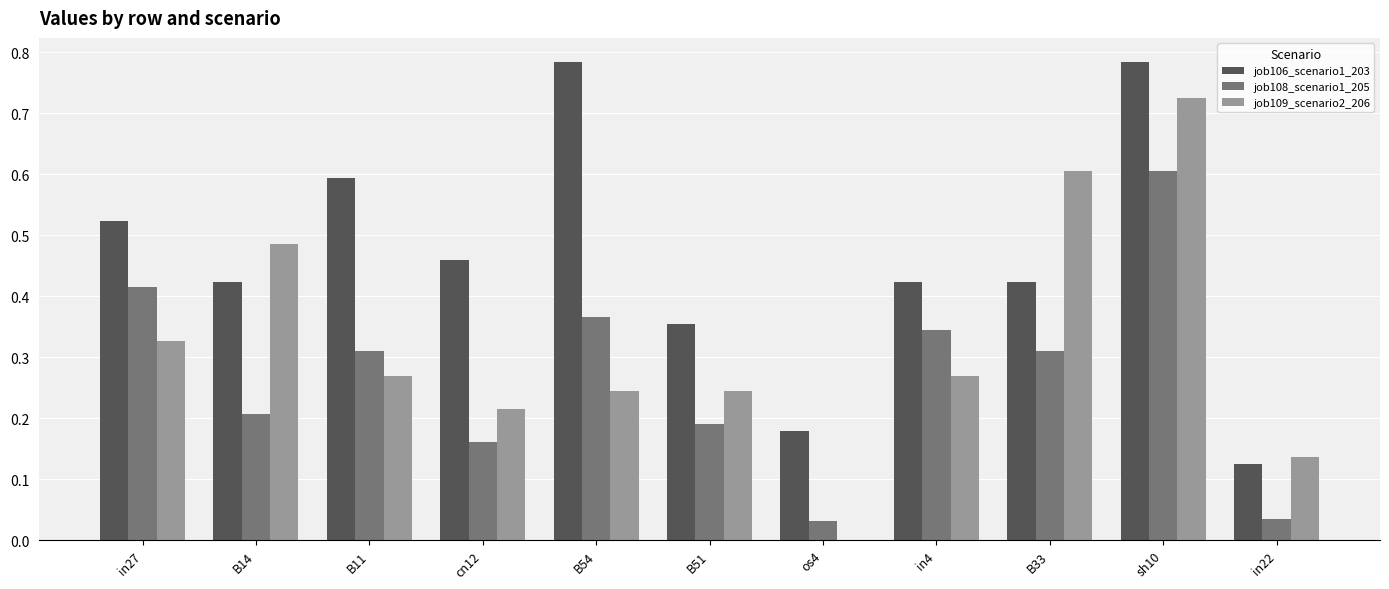

Is the value of job109_scenario2_206 at cn12 greater than the value of job106_scenario1_203 at in22?

Yes